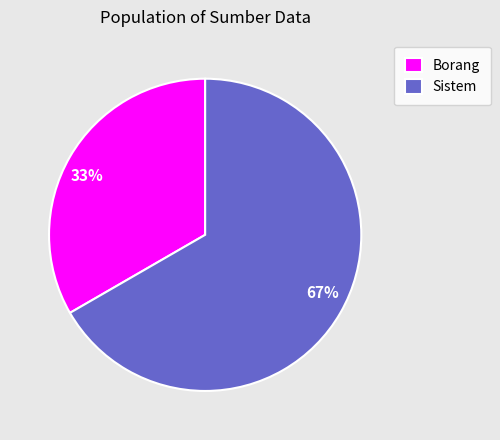

How many slices are in this pie chart?

2